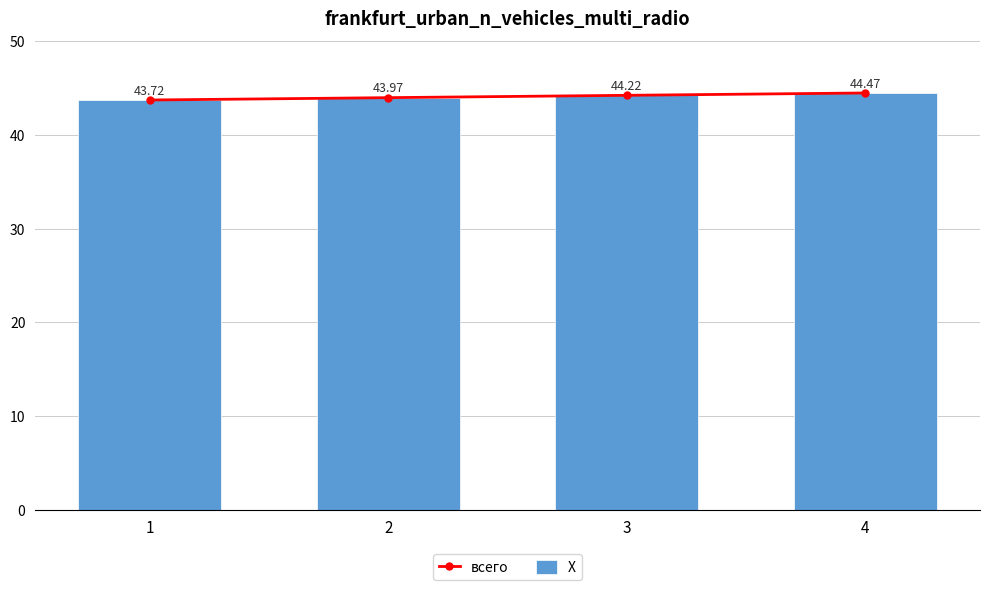

Does the chart contain any negative values?

No